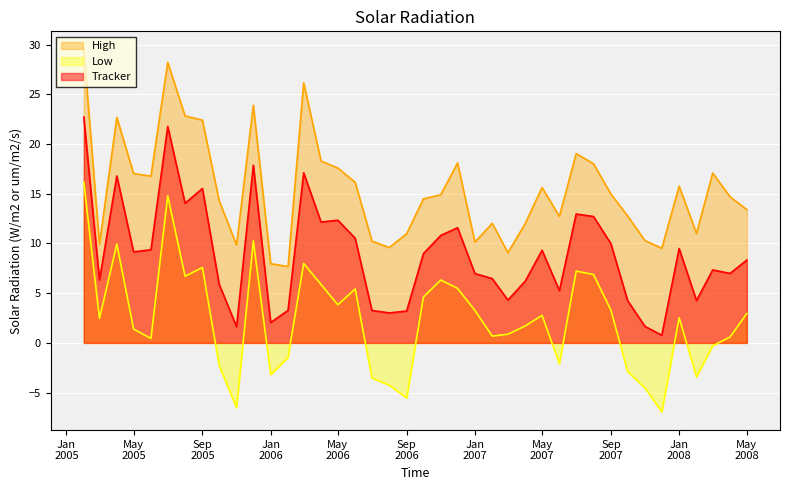

What is the difference between the maximum and minimum values in the Low series?

23.1